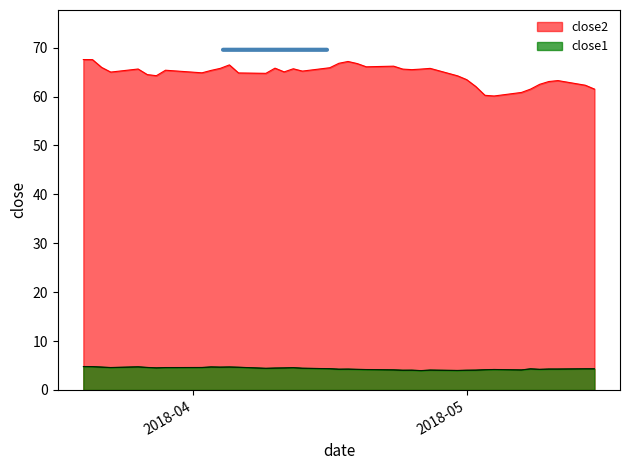

True or false: close2 and close1 intersect in this chart.

False